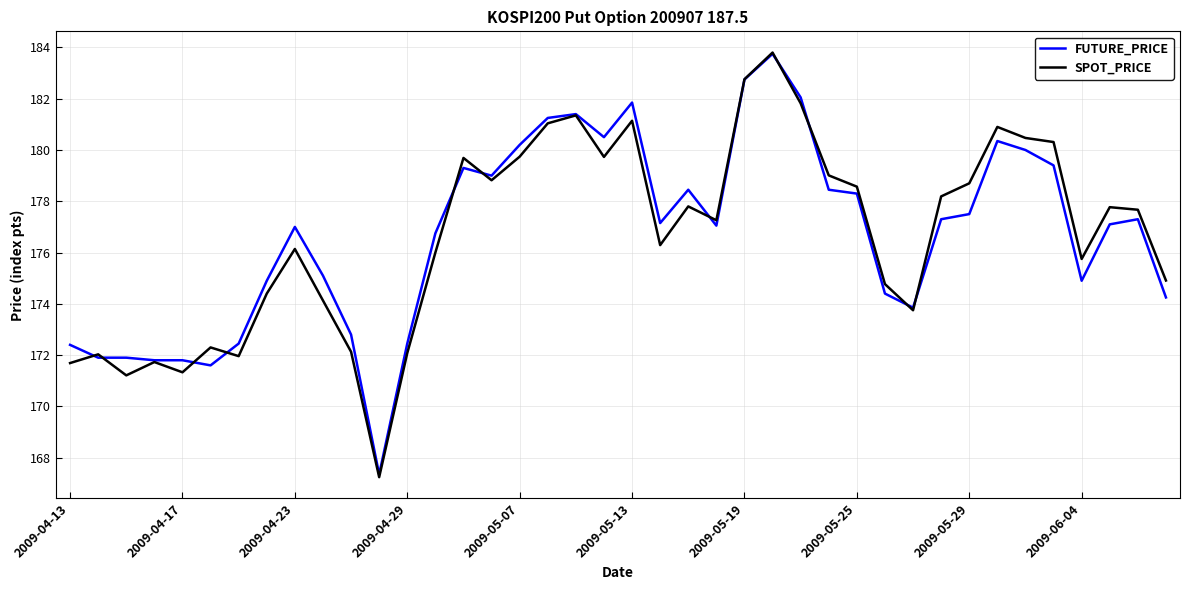

What is the highest value of the FUTURE_PRICE series?

183.8